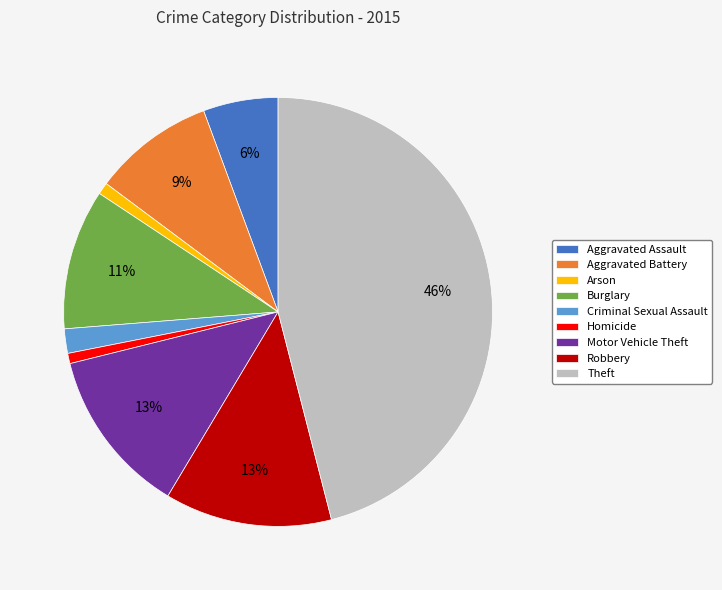

Between Burglary and Aggravated Battery, which is larger?

Burglary